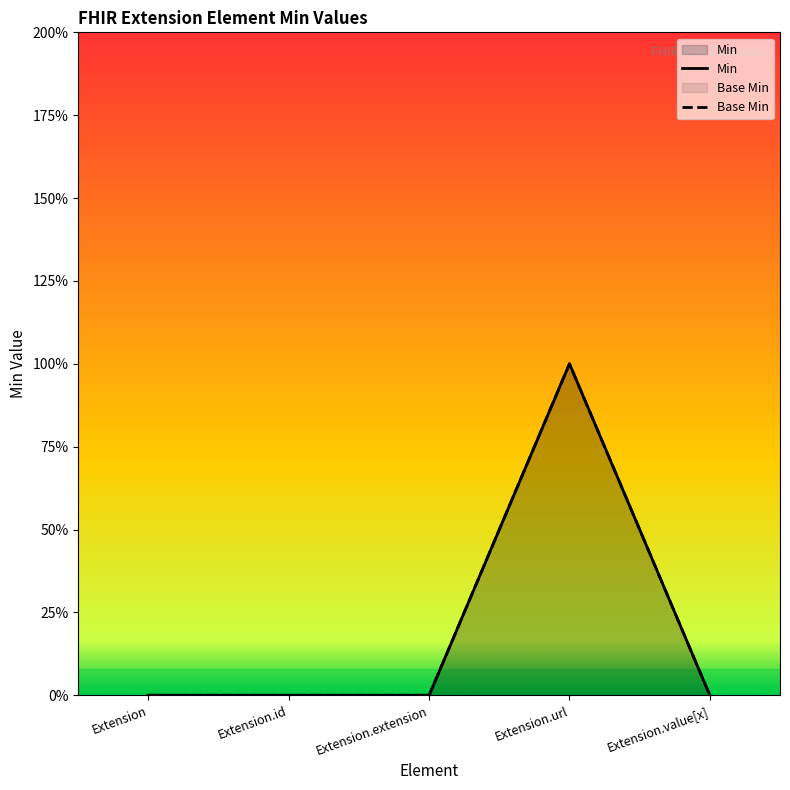

How many Base Min values are between 0 and 1?

5